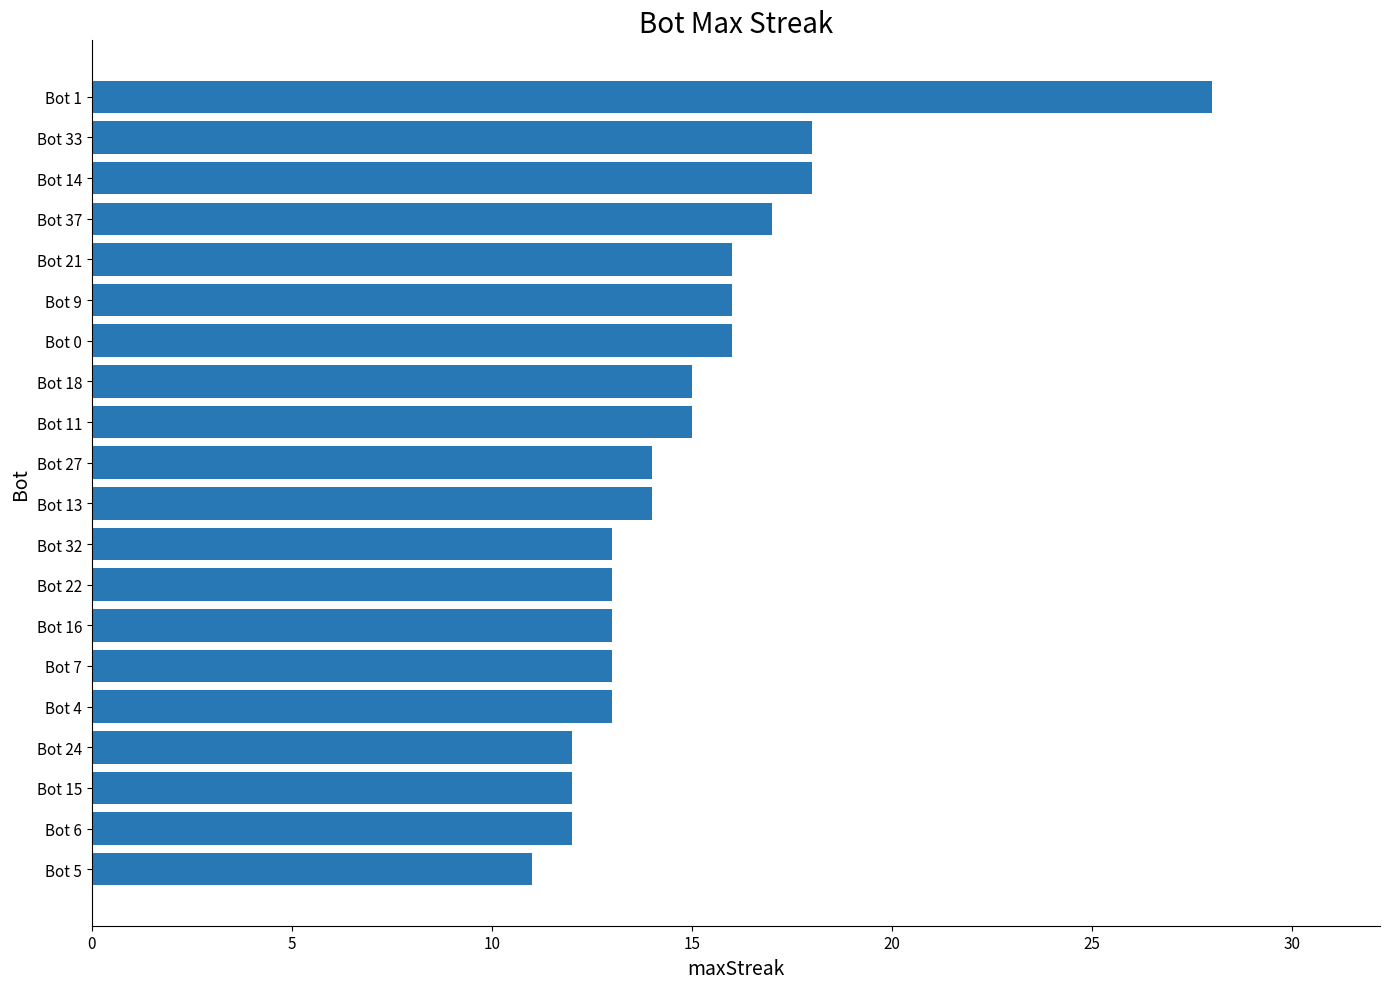

Reading bottom to top, what are all the values shown in this chart?

11	12	12	12	13	13	13	13	13	14	14	15	15	16	16	16	17	18	18	28